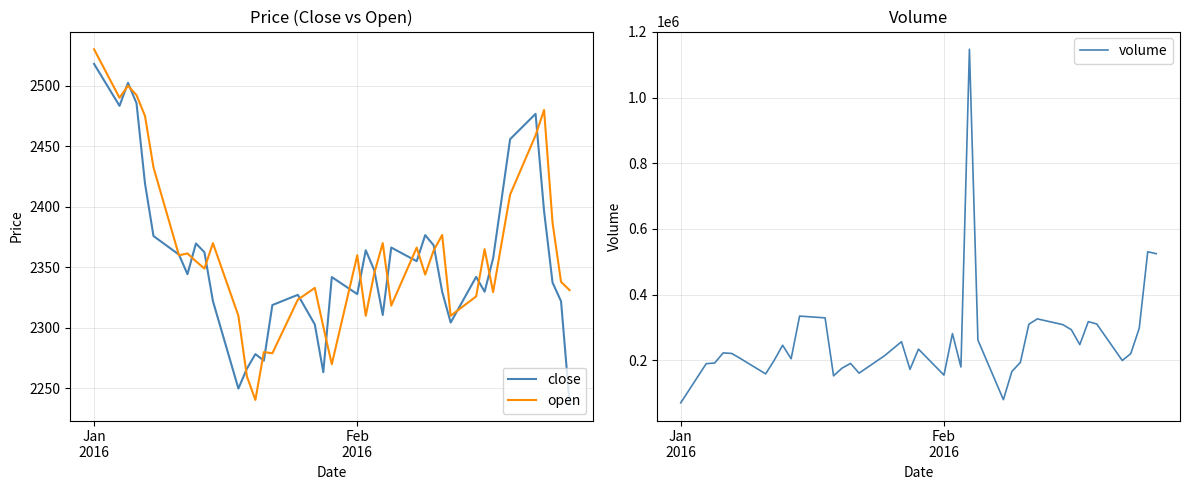

What is the highest value of the volume series?

1147152